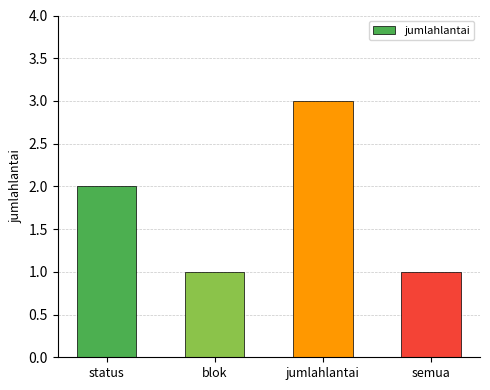

The chart shows a value of 0 at blok. True or false?

False